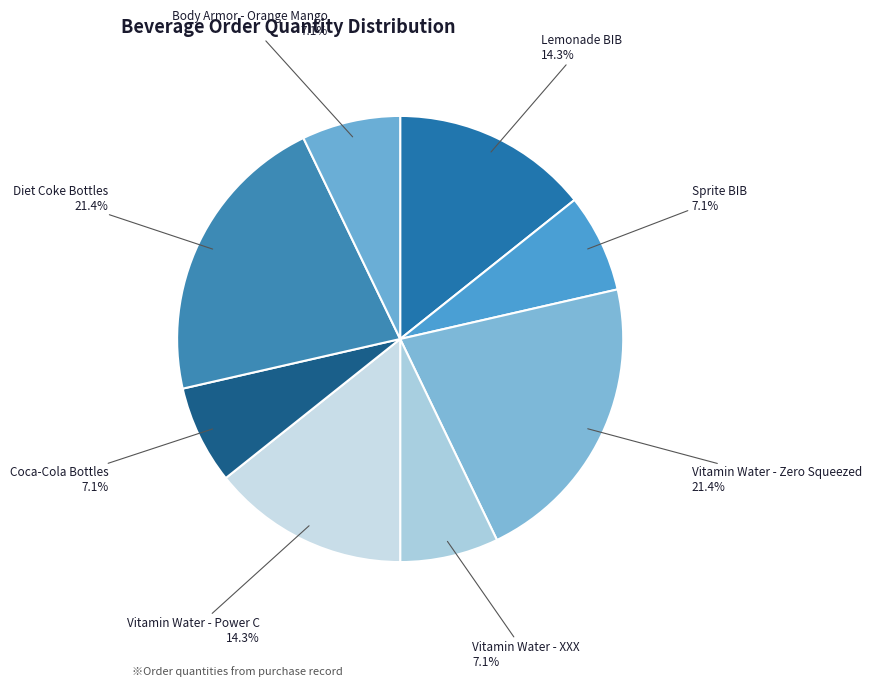

True or false: Body Armor - Orange Mango accounts for 1% of the total.

False